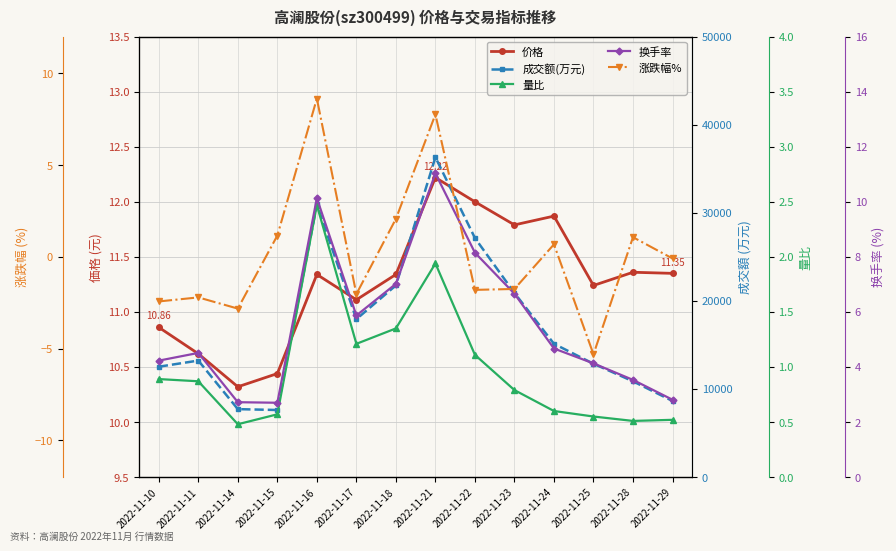

Reading right to left, extract all data points from this chart.

价格: 11.3	11.4	11.2	11.9	11.8	12.0	12.2	11.3	11.1	11.3	10.4	10.3	10.6	10.9
成交额(万元): 8639.0	10871.0	12865.0	15130.0	20899.0	27134.0	36303.0	21759.0	17926.0	30951.0	7614.0	7713.0	13224.0	12529.0
量比: 0.5	0.5	0.6	0.6	0.8	1.1	1.9	1.4	1.2	2.5	0.6	0.5	0.9	0.9
换手率: 2.8	3.5	4.1	4.7	6.7	8.2	11.0	7.0	5.9	10.1	2.7	2.7	4.5	4.2
涨跌幅%: -0.1	1.1	-5.3	0.7	-1.8	-1.8	7.8	2.1	-2.0	8.6	1.2	-2.8	-2.2	-2.4